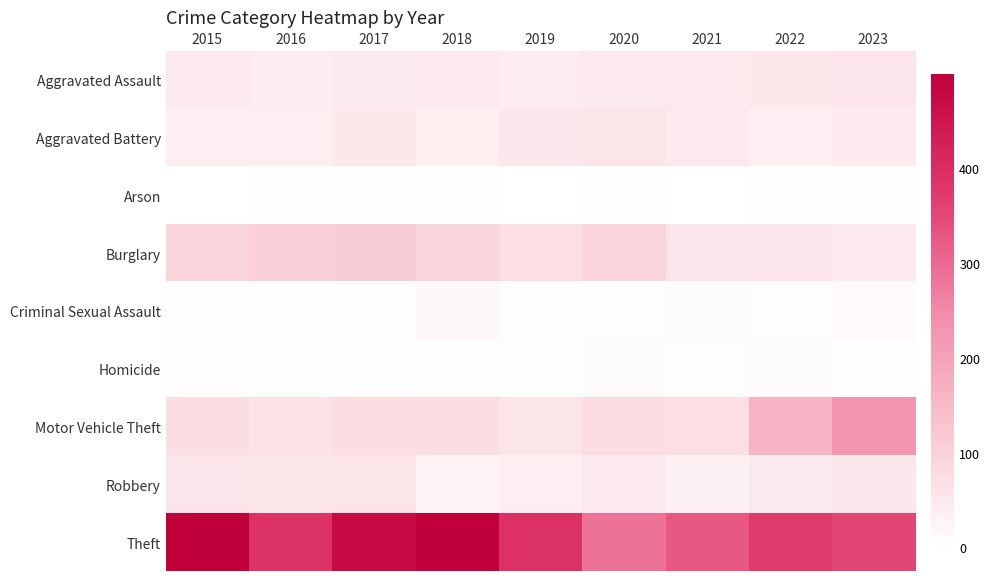

Reading left to right, transcribe all the data shown in this chart.

Aggravated Assault: 2015=46	2016=42	2017=44	2018=46	2019=41	2020=47	2021=47	2022=51	2023=56
Aggravated Battery: 2015=36	2016=36	2017=51	2018=38	2019=50	2020=57	2021=47	2022=37	2023=45
Arson: 2015=1	2016=4	2017=2	2018=3	2019=0	2020=2	2021=1	2022=3	2023=4
Burglary: 2015=94	2016=104	2017=109	2018=89	2019=70	2020=90	2021=53	2022=55	2023=46
Criminal Sexual Assault: 2015=7	2016=6	2017=7	2018=16	2019=6	2020=5	2021=8	2022=4	2023=11
Homicide: 2015=6	2016=4	2017=4	2018=3	2019=5	2020=9	2021=4	2022=9	2023=2
Motor Vehicle Theft: 2015=71	2016=62	2017=75	2018=74	2019=57	2020=75	2021=69	2022=164	2023=230
Robbery: 2015=56	2016=52	2017=58	2018=27	2019=36	2020=46	2021=31	2022=43	2023=50
Theft: 2015=499	2016=389	2017=475	2018=495	2019=391	2020=286	2021=324	2022=369	2023=354